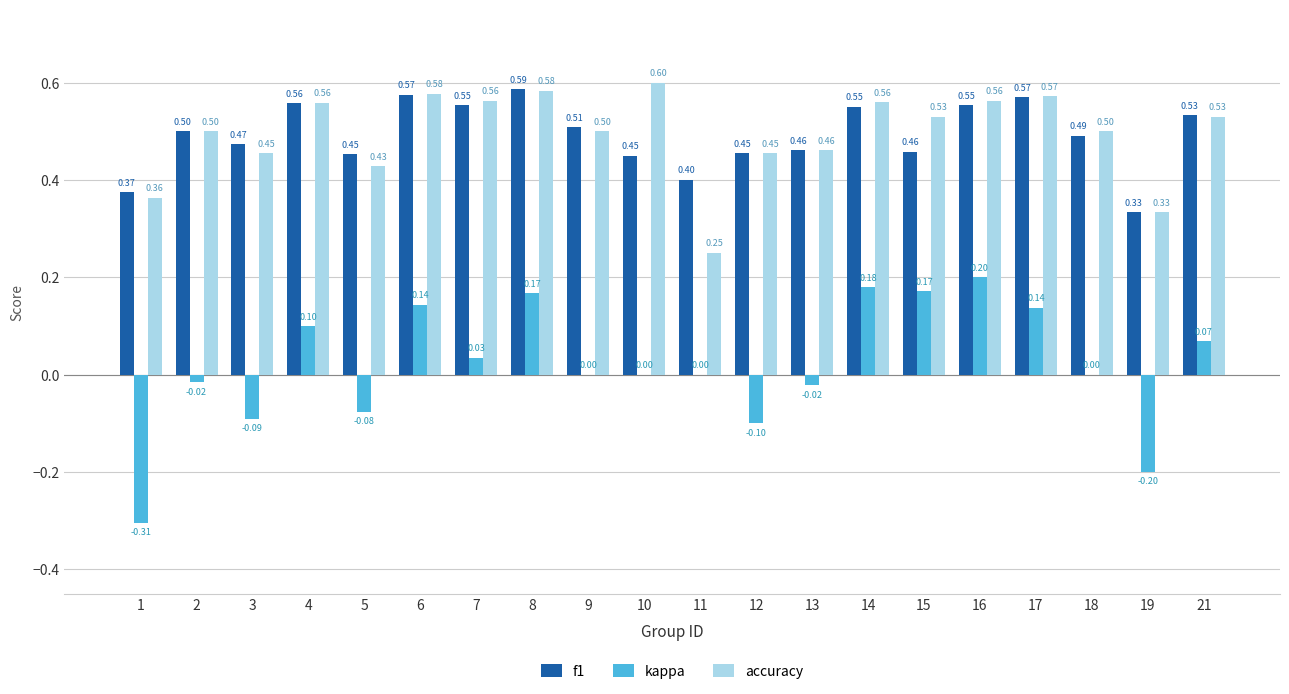

What is the sum of all accuracy values?

9.9